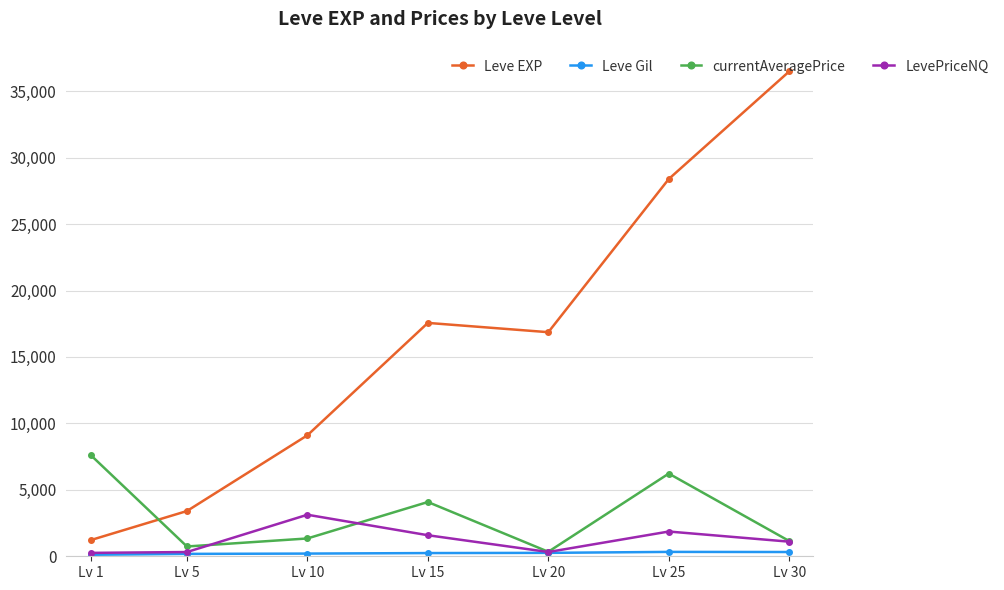

Does the chart display data point markers on the line(s)?

Yes